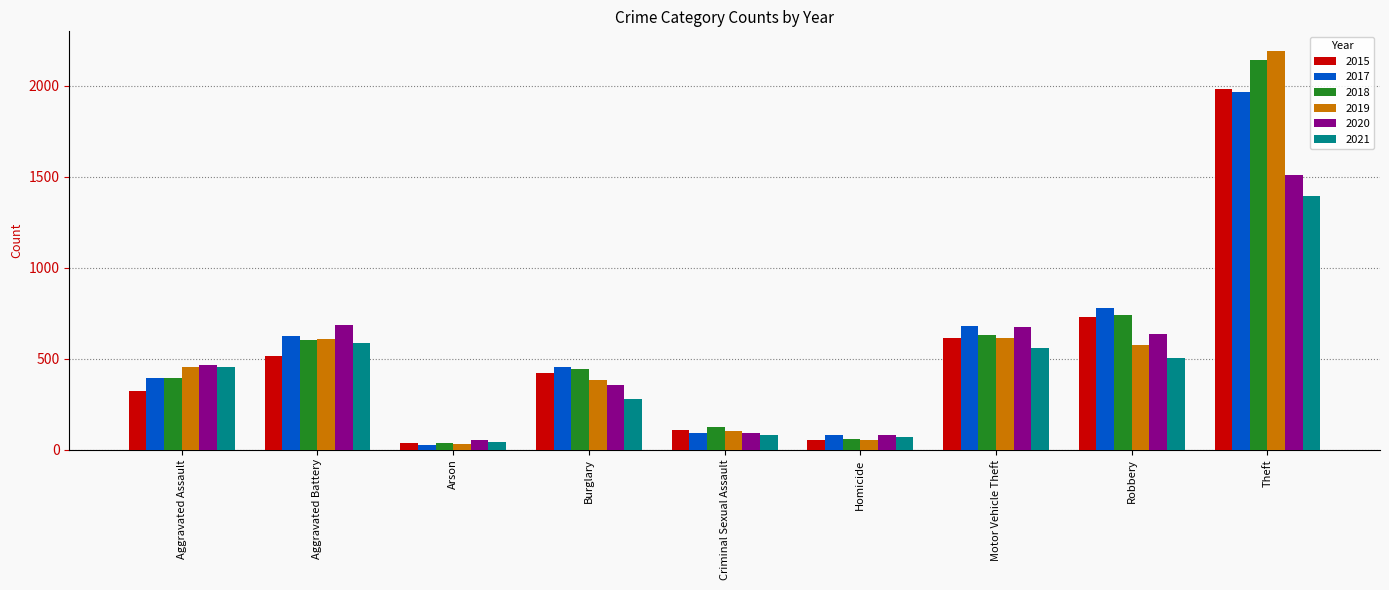

At how many categories does at least one series exceed 1528?

1